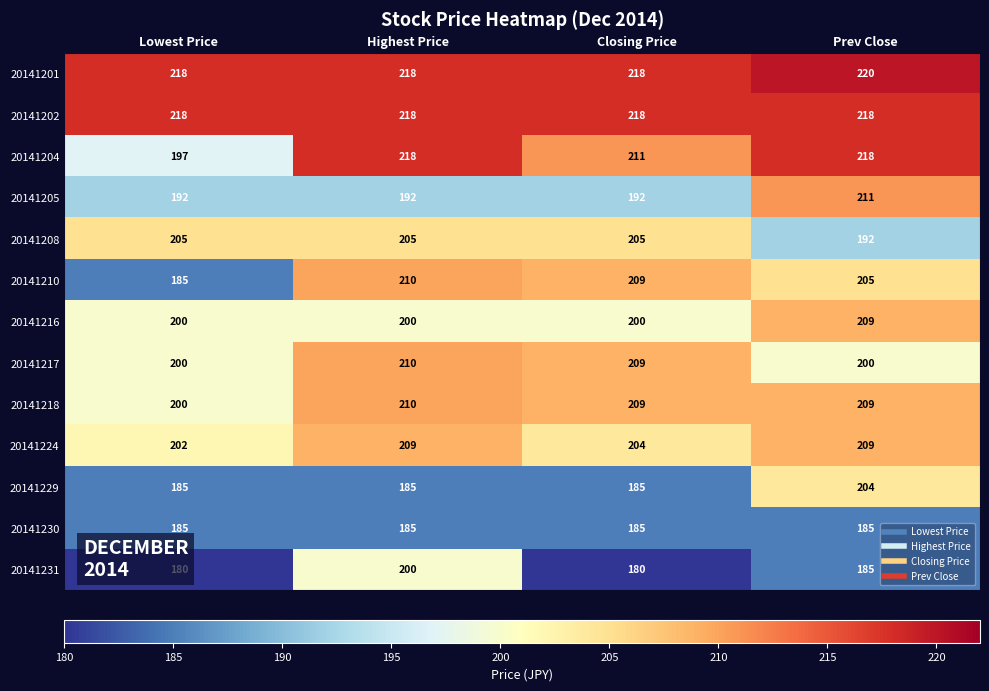

What is the greatest value displayed?

220